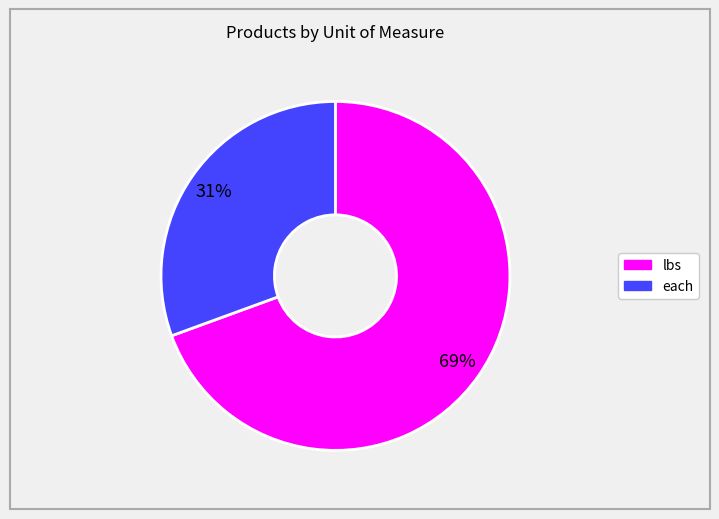

Between lbs and each, which is larger?

lbs